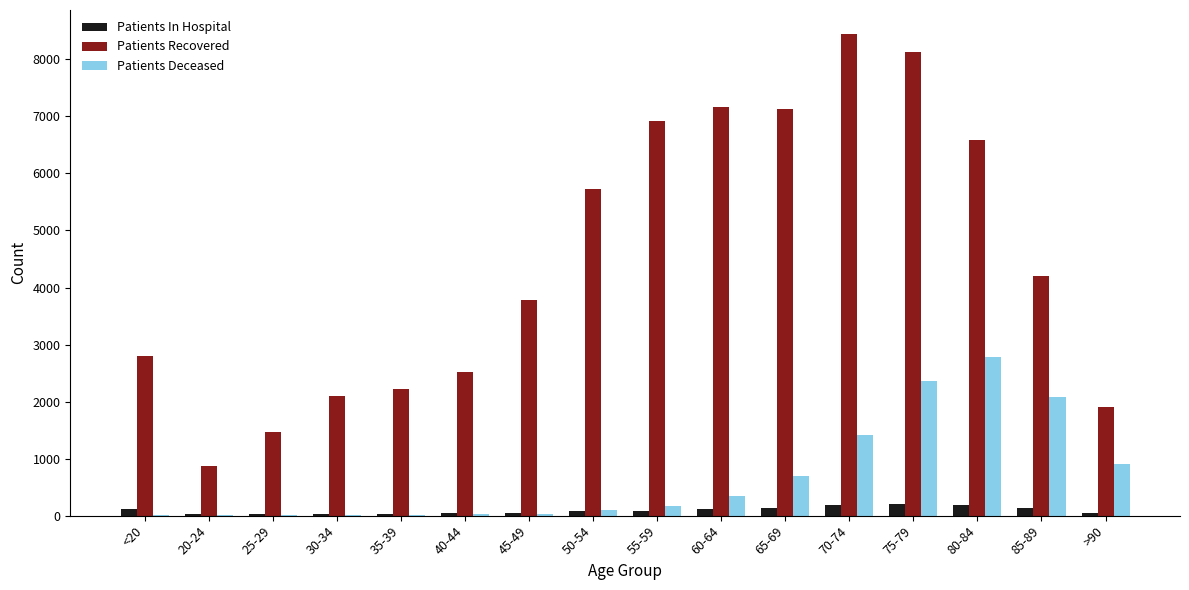

The value of Patients Recovered at 65-69 is 10473. True or false?

False